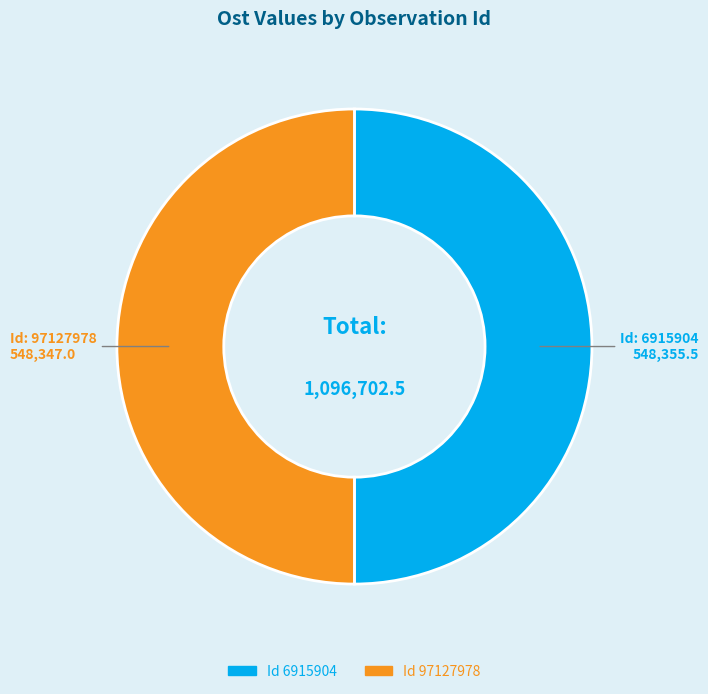

How many segments does this pie chart have?

2